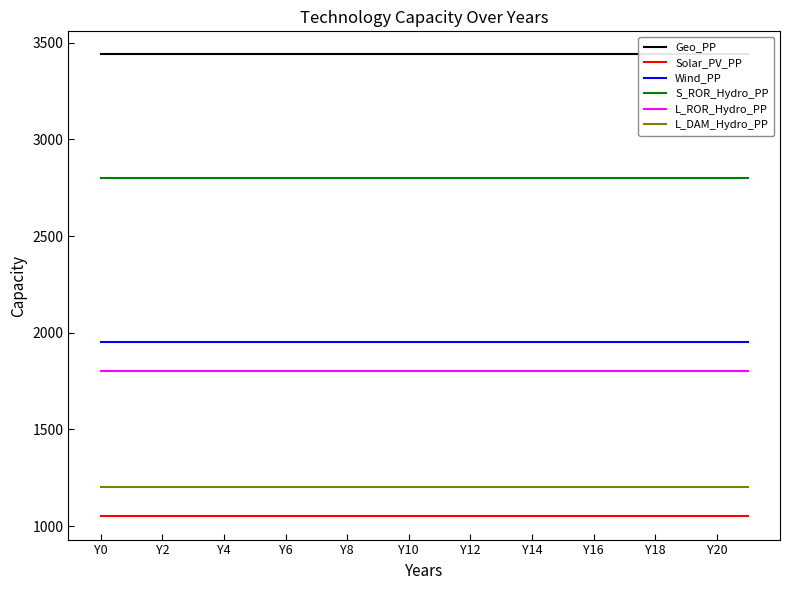

True or false: L_ROR_Hydro_PP and S_ROR_Hydro_PP intersect in this chart.

False